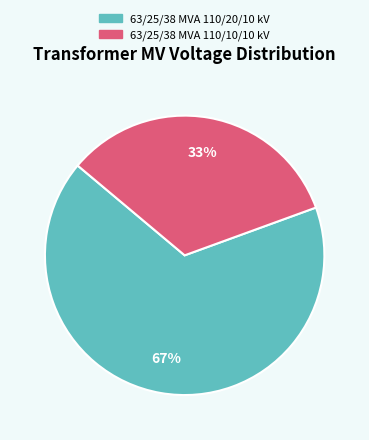

Do 63/25/38 MVA 110/20/10 kV and 63/25/38 MVA 110/10/10 kV together represent more than half of the pie?

Yes